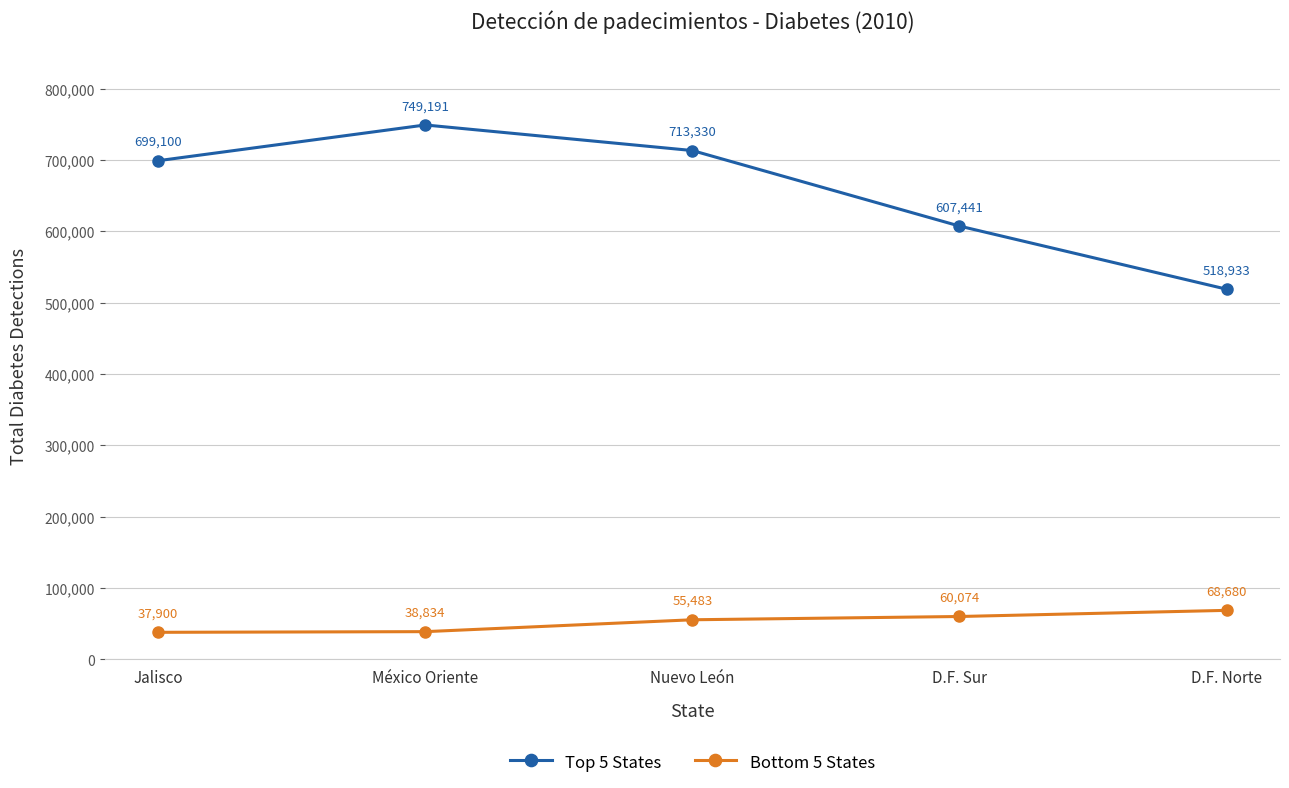

True or false: Top 5 States has more than 1 points higher than both neighbors.

False